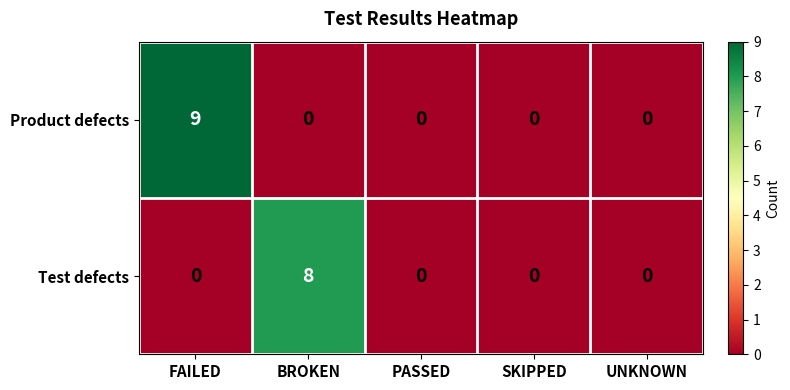

What is the spread (max minus min) of values at BROKEN?

8